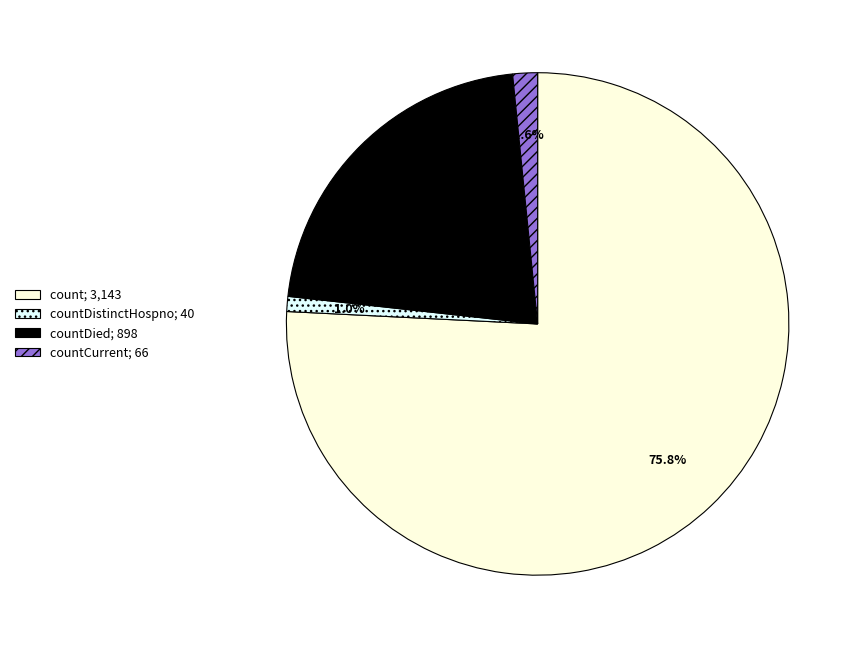

Is there any slice that represents more than half of the pie?

Yes